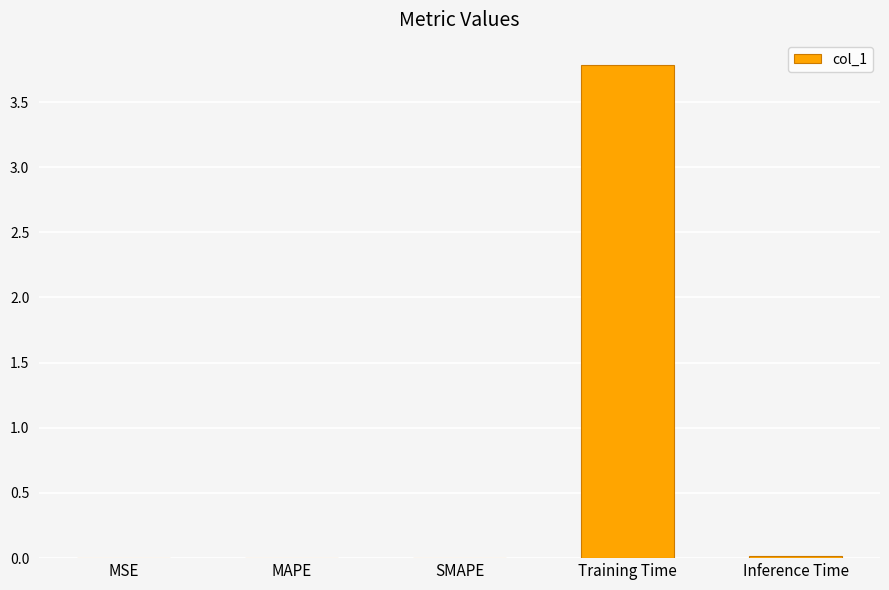

True or false: the data shows 0.0 at SMAPE.

True